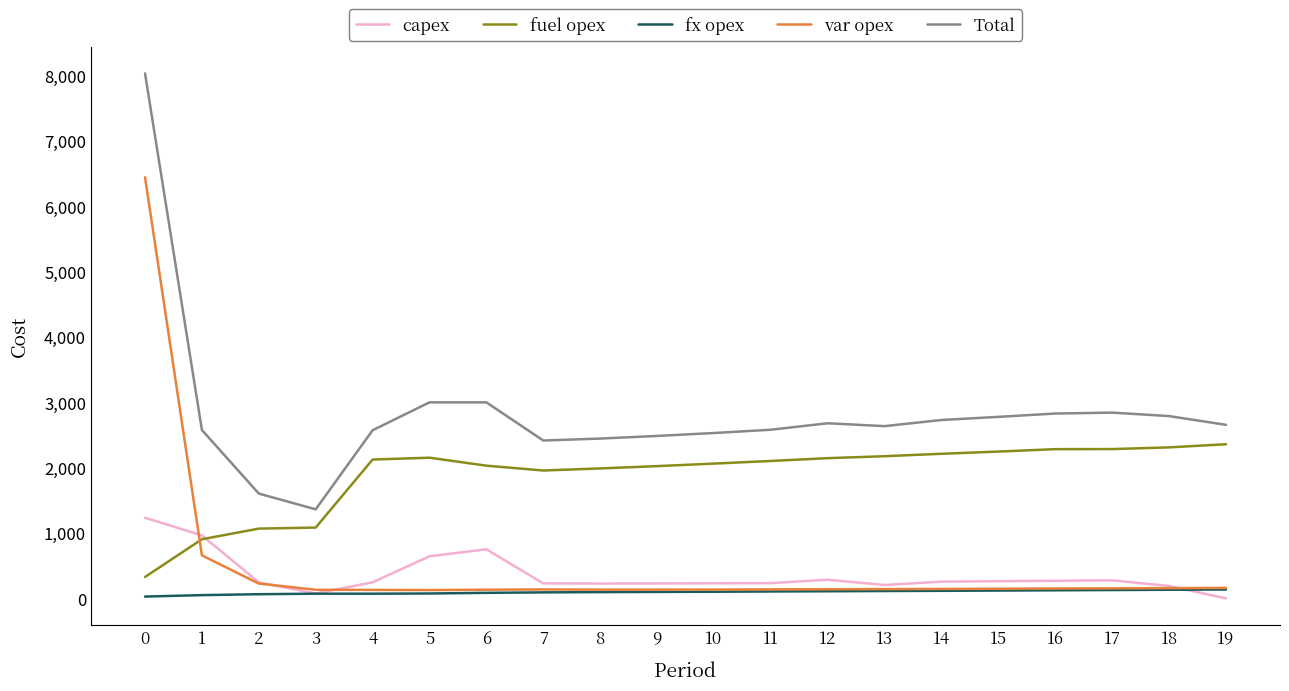

The Total series shows 788 at 10. True or false?

False